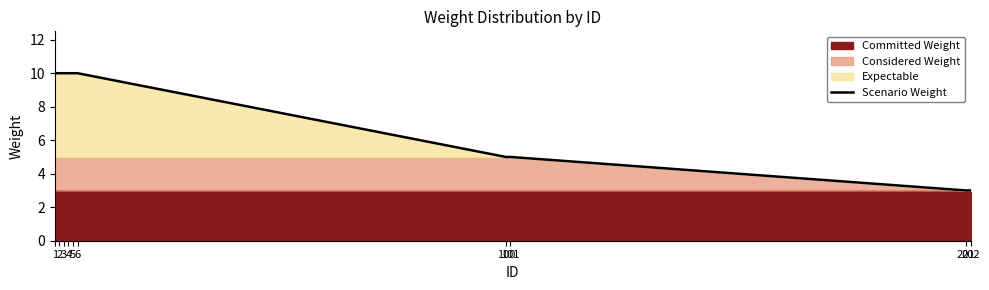

Count the values in the range 5 to 10.

8